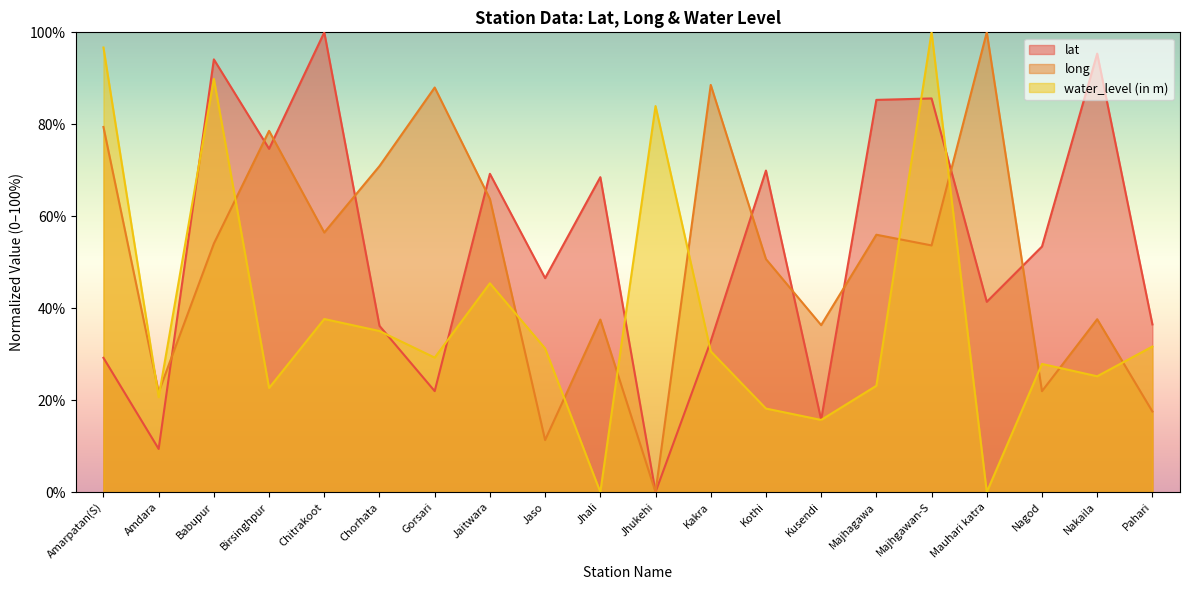

True or false: lat has a value of 32.6 at Gorsari.

False